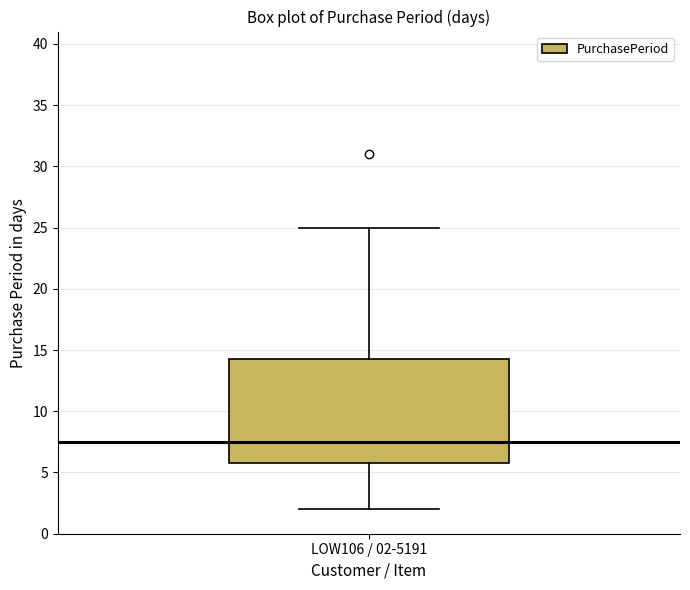

Where does the median line of the box for LOW106 / 02-5191 sit on the y-axis? The values are not printed on the chart, so give them approximately, as read against the axis.

7.5